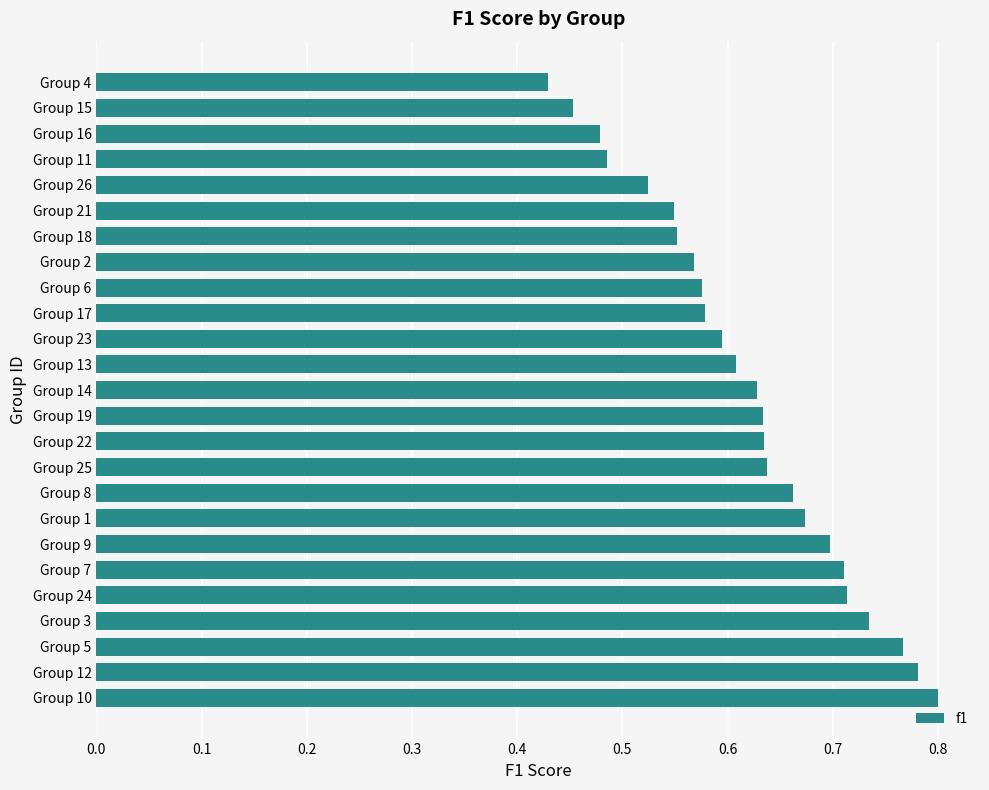

Does the chart contain stacked bars?

No